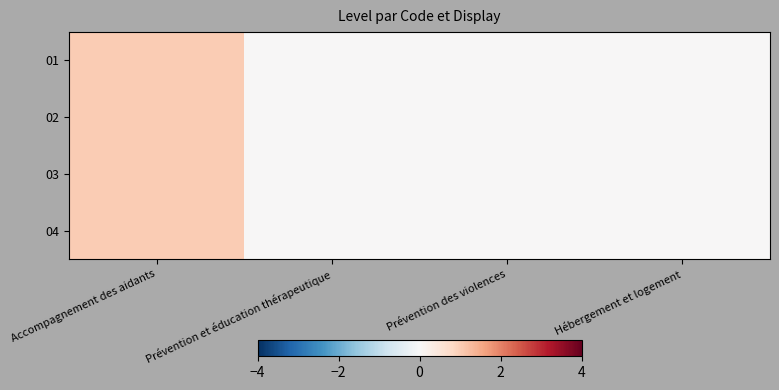

Reading left to right, transcribe all the data shown in this chart.

01: Accompagnement des aidants=1	Prévention et éducation thérapeutique=0	Prévention des violences=0	Hébergement et logement=0
02: Accompagnement des aidants=1	Prévention et éducation thérapeutique=0	Prévention des violences=0	Hébergement et logement=0
03: Accompagnement des aidants=1	Prévention et éducation thérapeutique=0	Prévention des violences=0	Hébergement et logement=0
04: Accompagnement des aidants=1	Prévention et éducation thérapeutique=0	Prévention des violences=0	Hébergement et logement=0